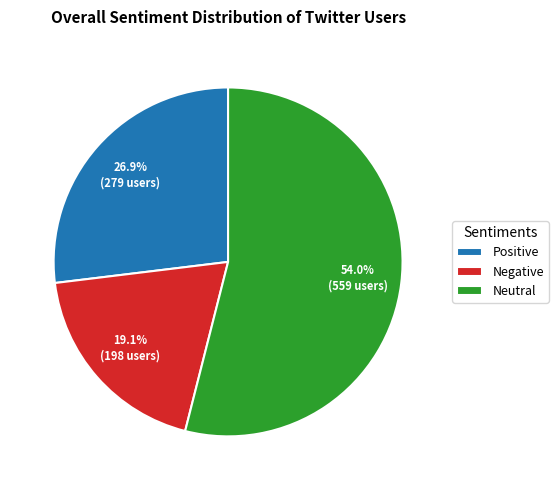

What is the smallest slice in the pie chart?

Negative